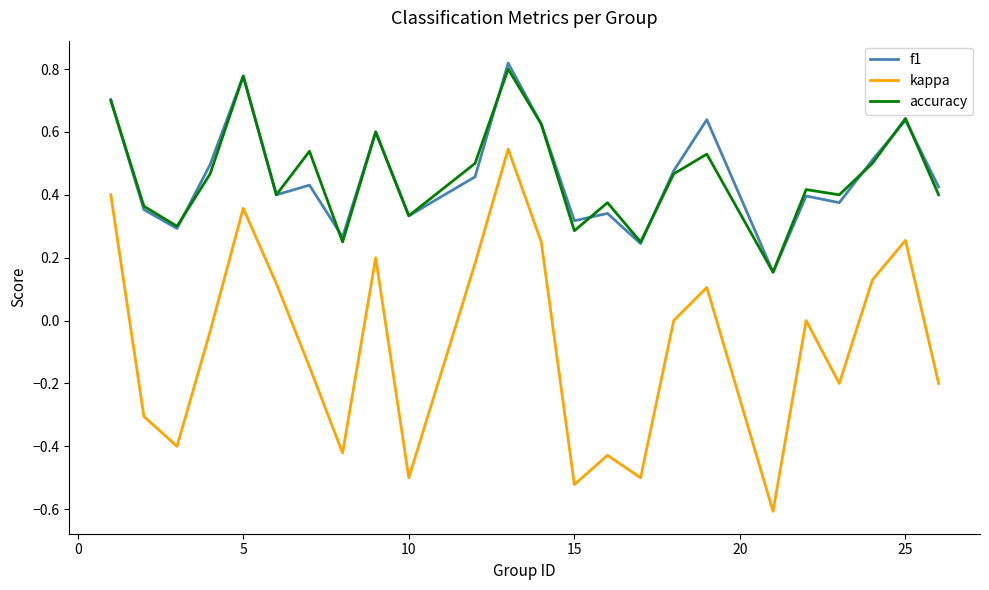

What is the smallest value displayed?

-0.6